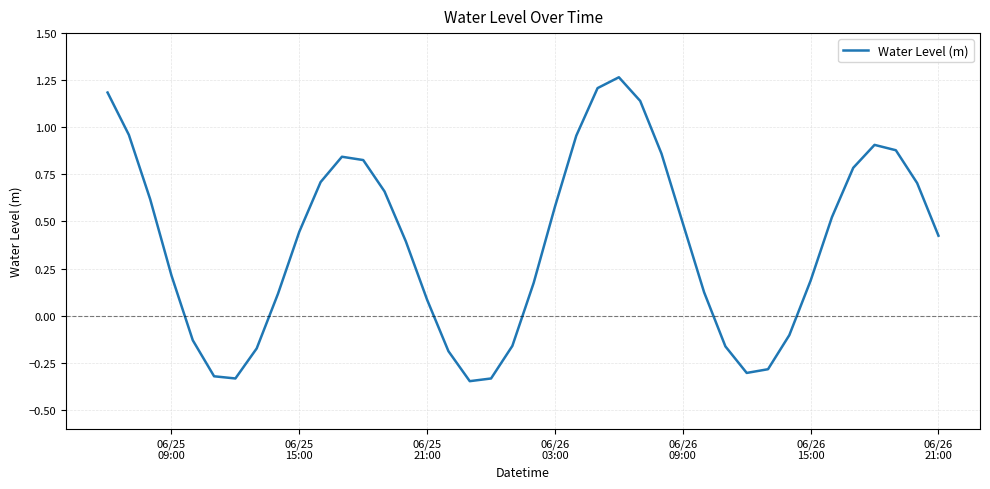

How many negative values are there?

12